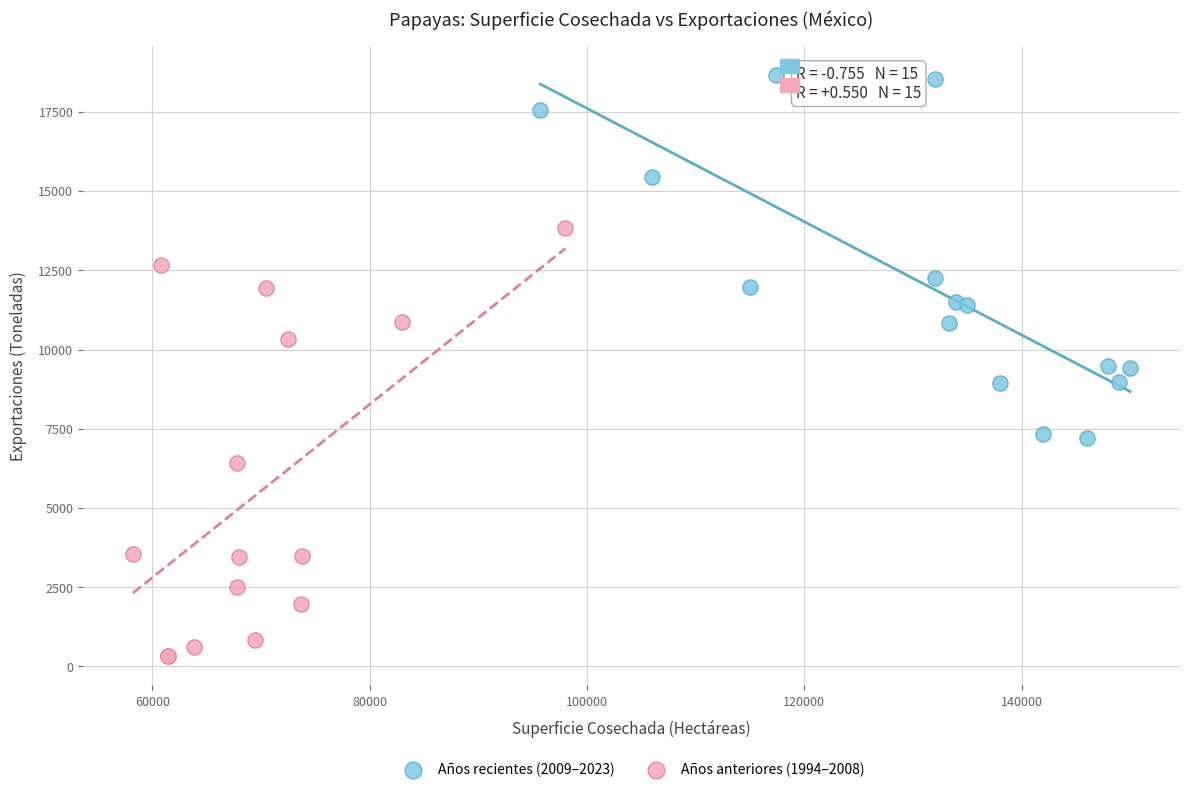

Which series has the largest Y range (max minus min)?

Años anteriores (1994–2008)